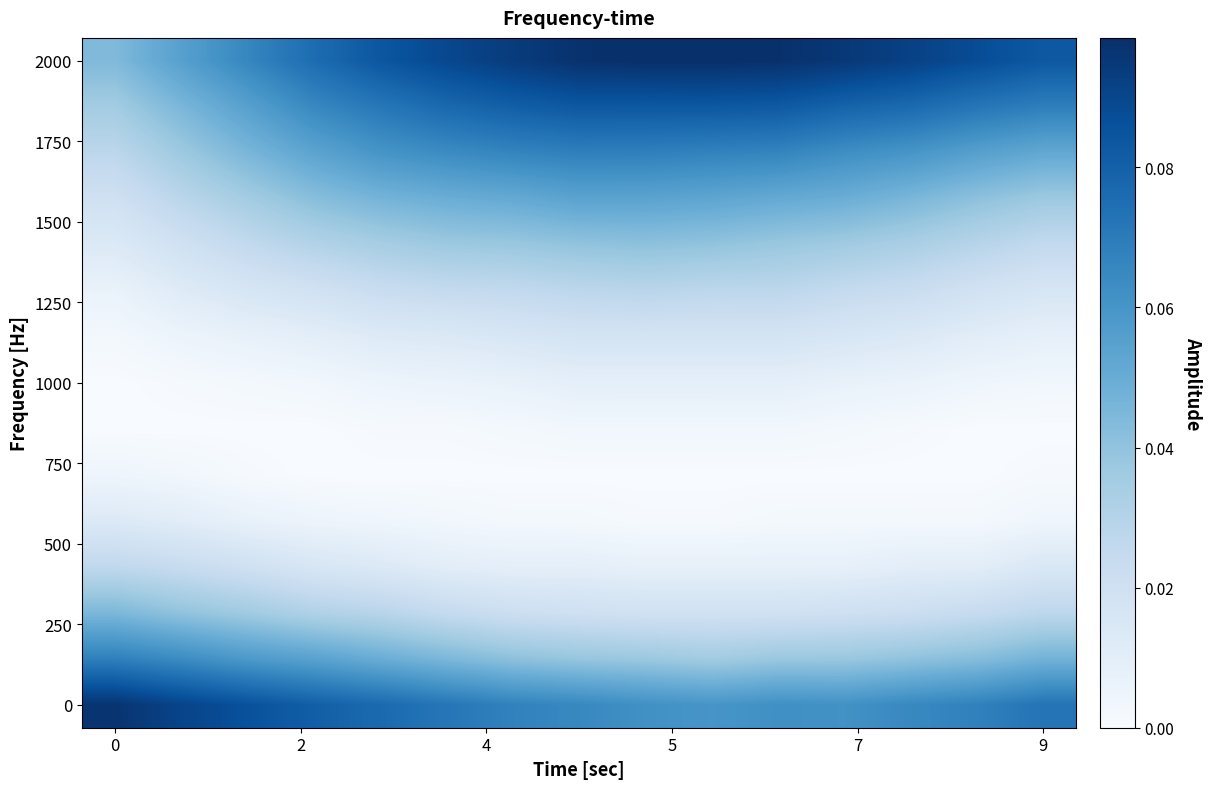

What is the maximum value shown in the chart?

0.1